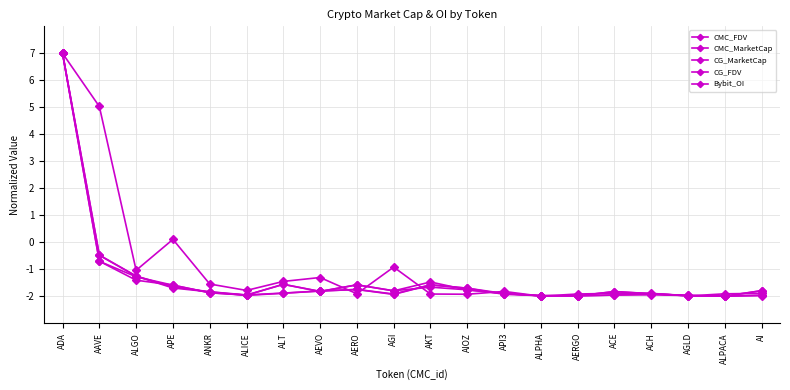

Reading left to right, what are all the values shown in this chart?

CMC_FDV: ADA=7.0	AAVE=-0.7	ALGO=-1.3	APE=-1.6	ANKR=-1.9	ALICE=-2.0	ALT=-1.6	AEVO=-1.8	AERO=-1.6	AGI=-1.8	AKT=-1.5	AIOZ=-1.8	API3=-1.9	ALPHA=-2.0	AERGO=-2.0	ACE=-1.8	ACH=-1.9	AGLD=-2.0	ALPACA=-2.0	AI=-1.8
CMC_MarketCap: ADA=7.0	AAVE=-0.5	ALGO=-1.3	APE=-1.7	ANKR=-1.8	ALICE=-2.0	ALT=-1.9	AEVO=-1.8	AERO=-1.8	AGI=-1.9	AKT=-1.6	AIOZ=-1.7	API3=-1.9	ALPHA=-2.0	AERGO=-2.0	ACE=-2.0	ACH=-1.9	AGLD=-2.0	ALPACA=-2.0	AI=-2.0
CG_MarketCap: ADA=7.0	AAVE=-0.5	ALGO=-1.3	APE=-1.7	ANKR=-1.8	ALICE=-2.0	ALT=-1.9	AEVO=-1.8	AERO=-1.8	AGI=-1.9	AKT=-1.6	AIOZ=-1.7	API3=-1.9	ALPHA=-2.0	AERGO=-2.0	ACE=-2.0	ACH=-2.0	AGLD=-2.0	ALPACA=-2.0	AI=-2.0
CG_FDV: ADA=7.0	AAVE=-0.7	ALGO=-1.4	APE=-1.6	ANKR=-1.9	ALICE=-2.0	ALT=-1.6	AEVO=-1.8	AERO=-1.6	AGI=-1.8	AKT=-1.7	AIOZ=-1.8	API3=-1.9	ALPHA=-2.0	AERGO=-2.0	ACE=-1.8	ACH=-1.9	AGLD=-2.0	ALPACA=-2.0	AI=-1.8
Bybit_OI: ADA=7.0	AAVE=5.0	ALGO=-1.0	APE=0.1	ANKR=-1.5	ALICE=-1.8	ALT=-1.5	AEVO=-1.3	AERO=-1.9	AGI=-0.9	AKT=-1.9	AIOZ=-1.9	API3=-1.8	ALPHA=-2.0	AERGO=-1.9	ACE=-1.9	ACH=-1.9	AGLD=-2.0	ALPACA=-1.9	AI=-1.9